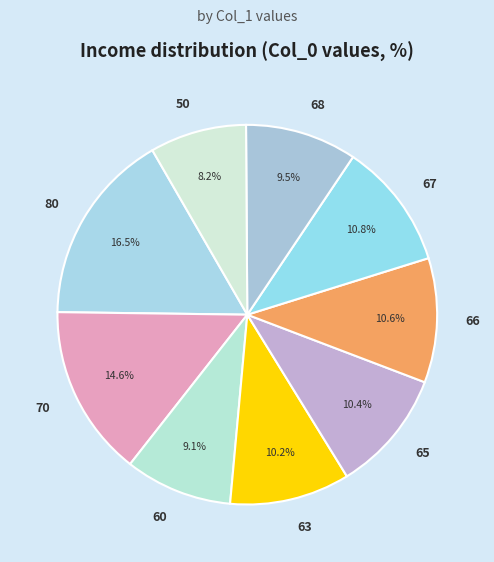

Count the number of slices in the pie.

9